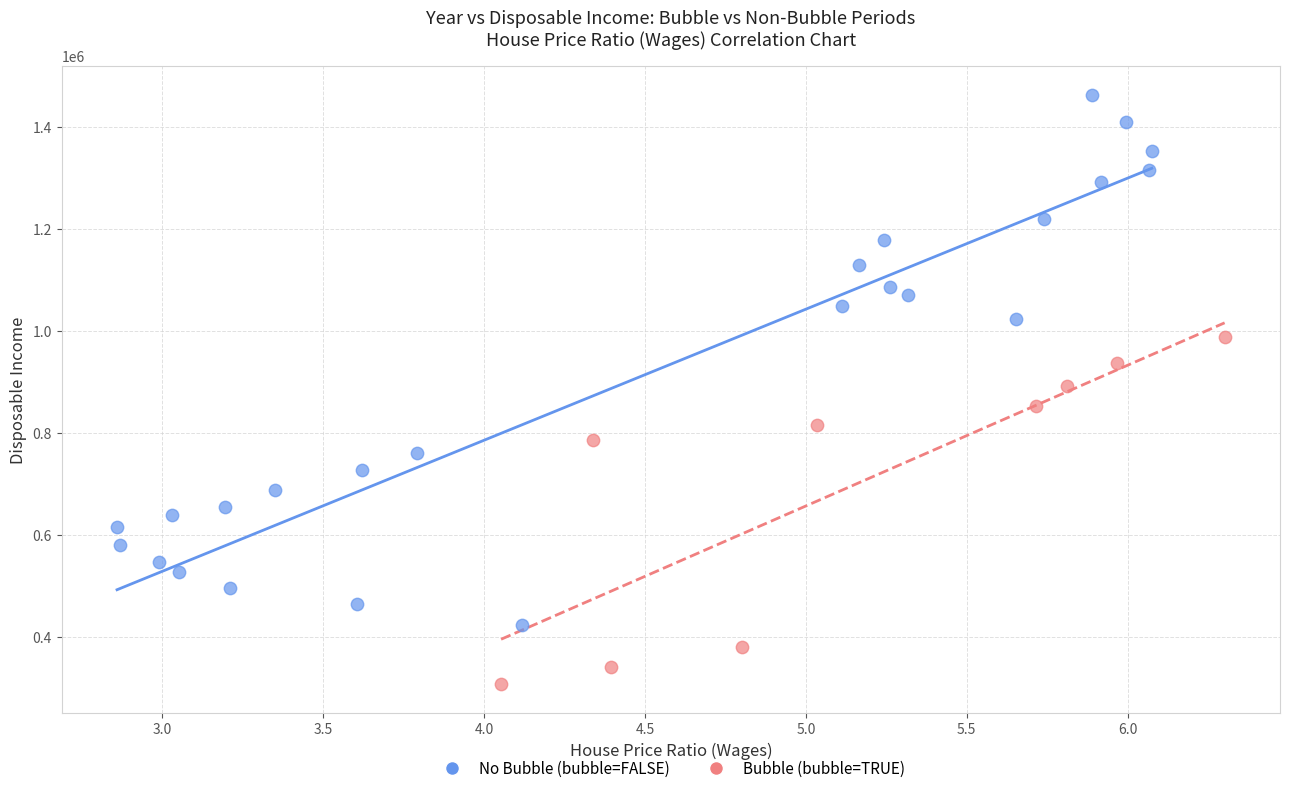

Which series has the widest spread of Y values?

No Bubble (bubble=FALSE)